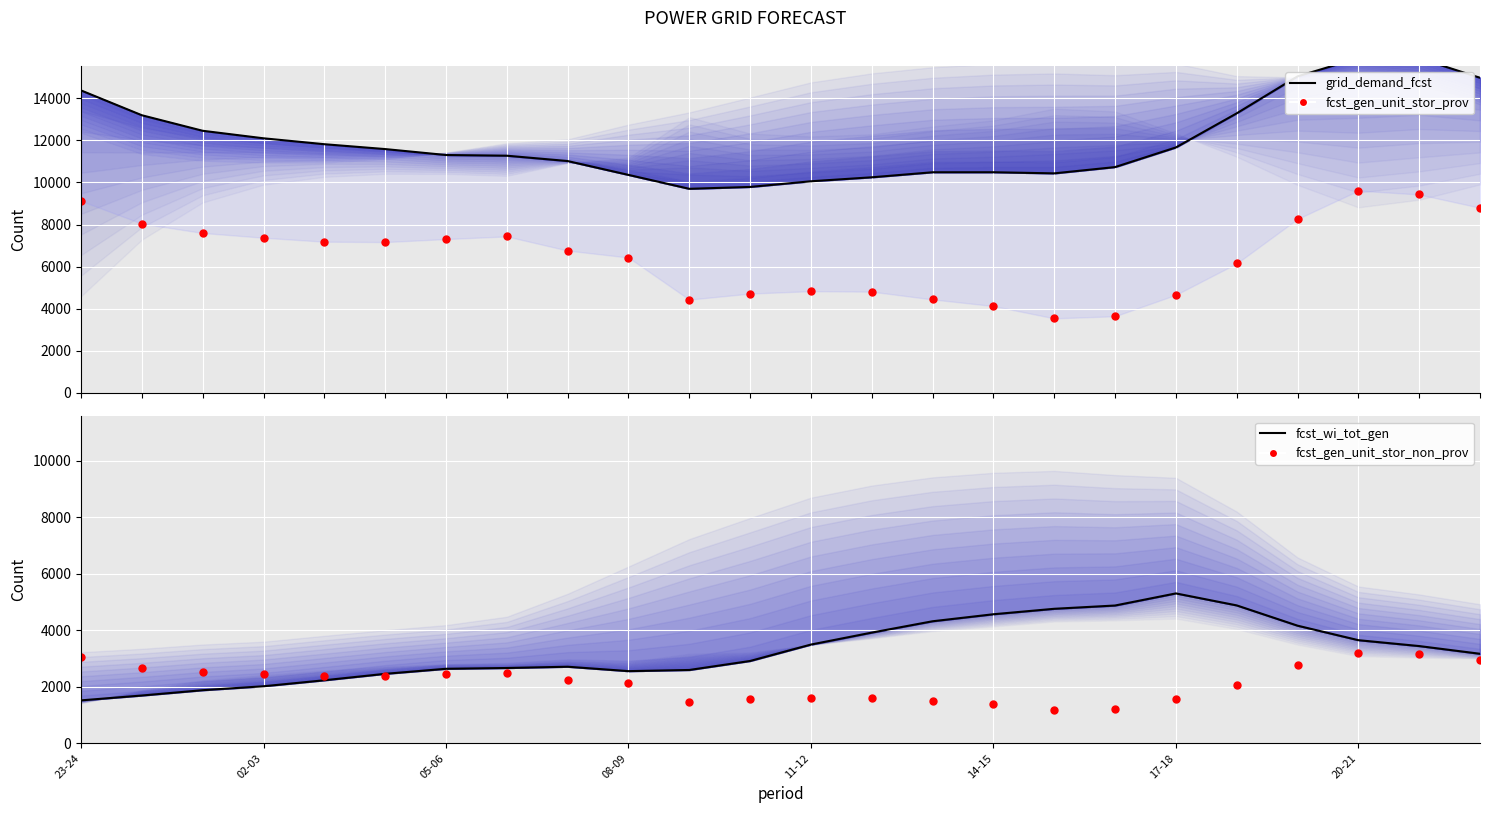

In fcst_wi_tot_gen, how many points are lower than both neighbors (excluding endpoints)?

1